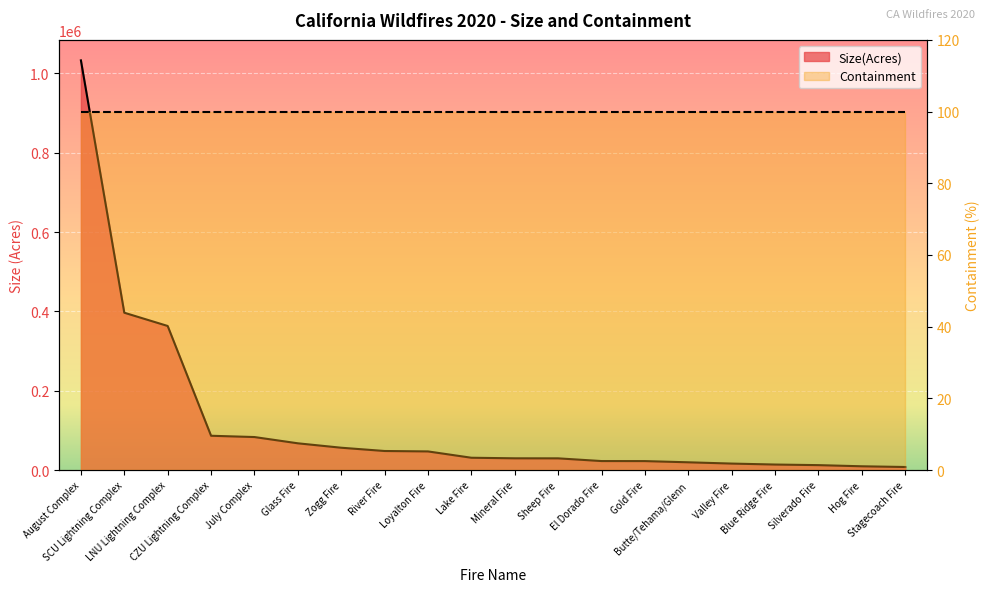

Rank the categories by value from lowest to highest.

Stagecoach Fire, Hog Fire, Silverado Fire, Blue Ridge Fire, Valley Fire, Butte/Tehama/Glenn, Gold Fire, El Dorado Fire, Sheep Fire, Mineral Fire, Lake Fire, Loyalton Fire, River Fire, Zogg Fire, Glass Fire, July Complex, CZU Lightning Complex, LNU Lightning Complex, SCU Lightning Complex, August Complex